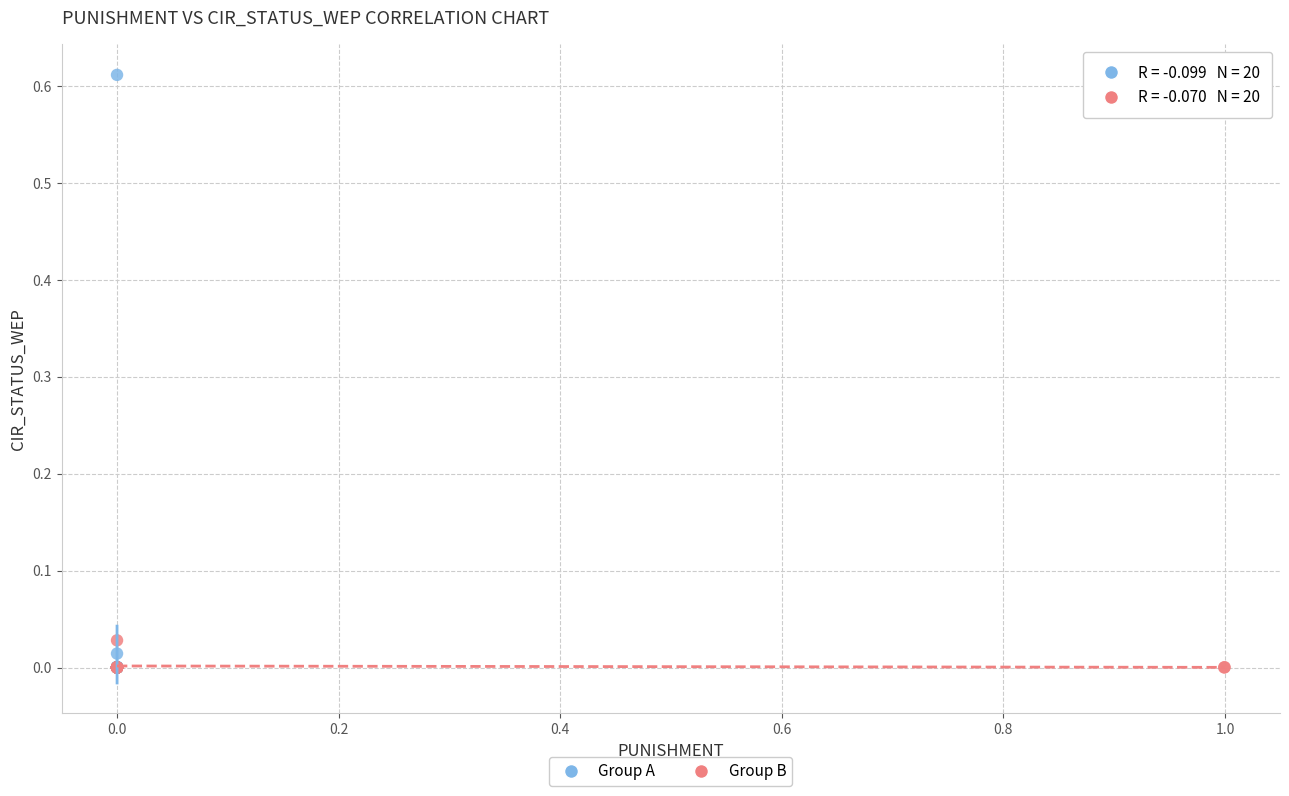

Which series has the widest spread of Y values?

Group A